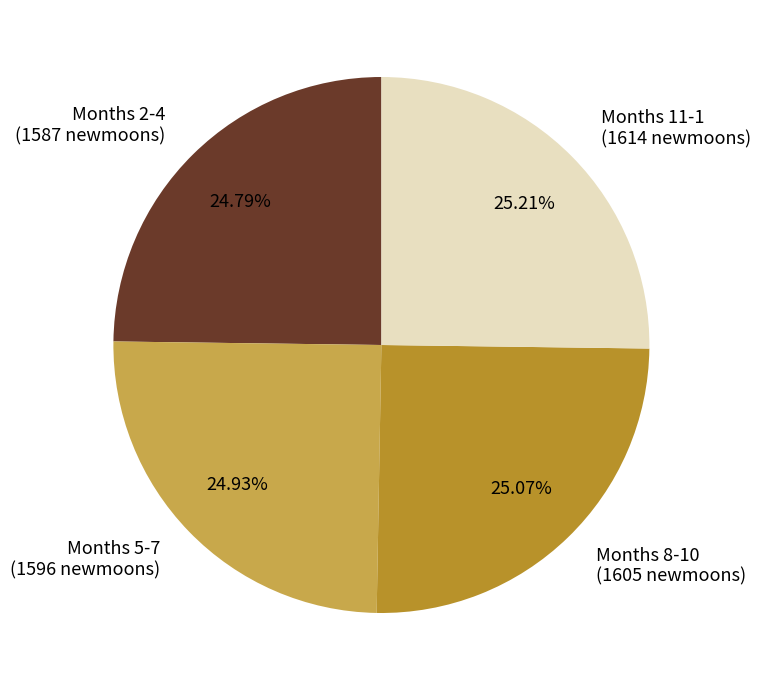

Approximately how many times larger is the value at Months 5-7 (1596 newmoons) compared to Months 8-10 (1605 newmoons)?

1.0